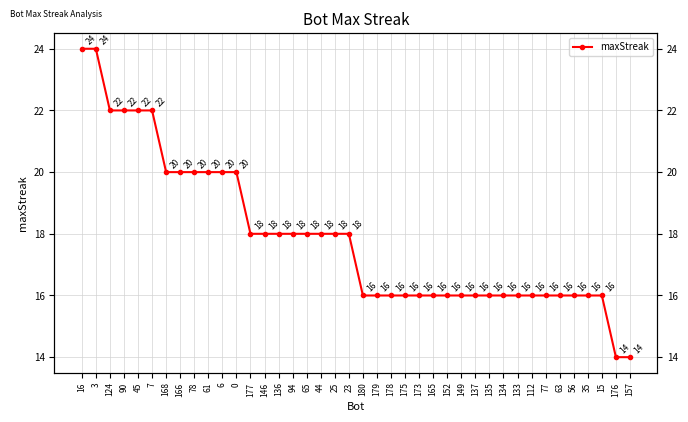

True or false: the data shows 24 at 16.

True